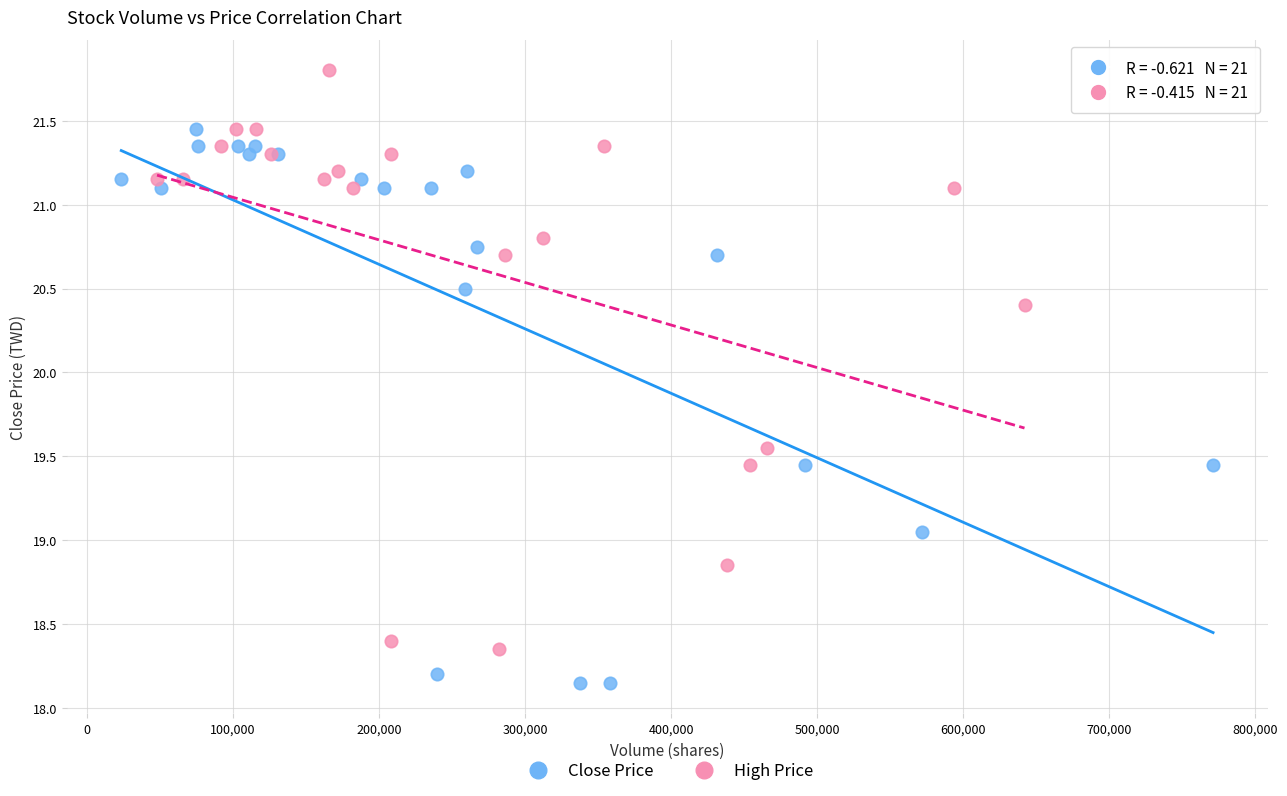

Which series reaches the minimum Y coordinate?

Close Price